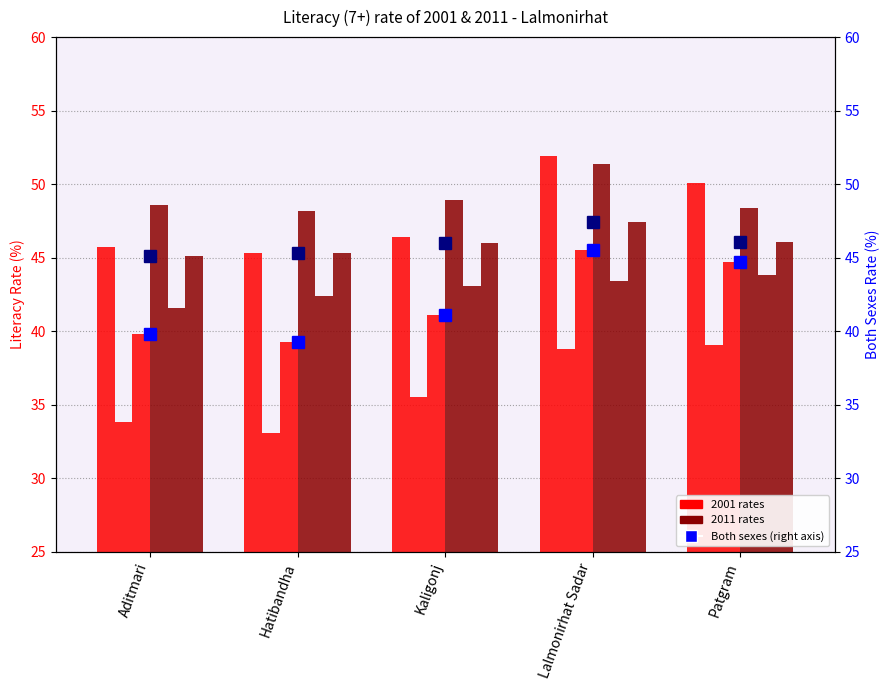

Rank the categories by 2011 - Female value from lowest to highest.

Aditmari, Hatibandha, Kaligonj, Lalmonirhat Sadar, Patgram